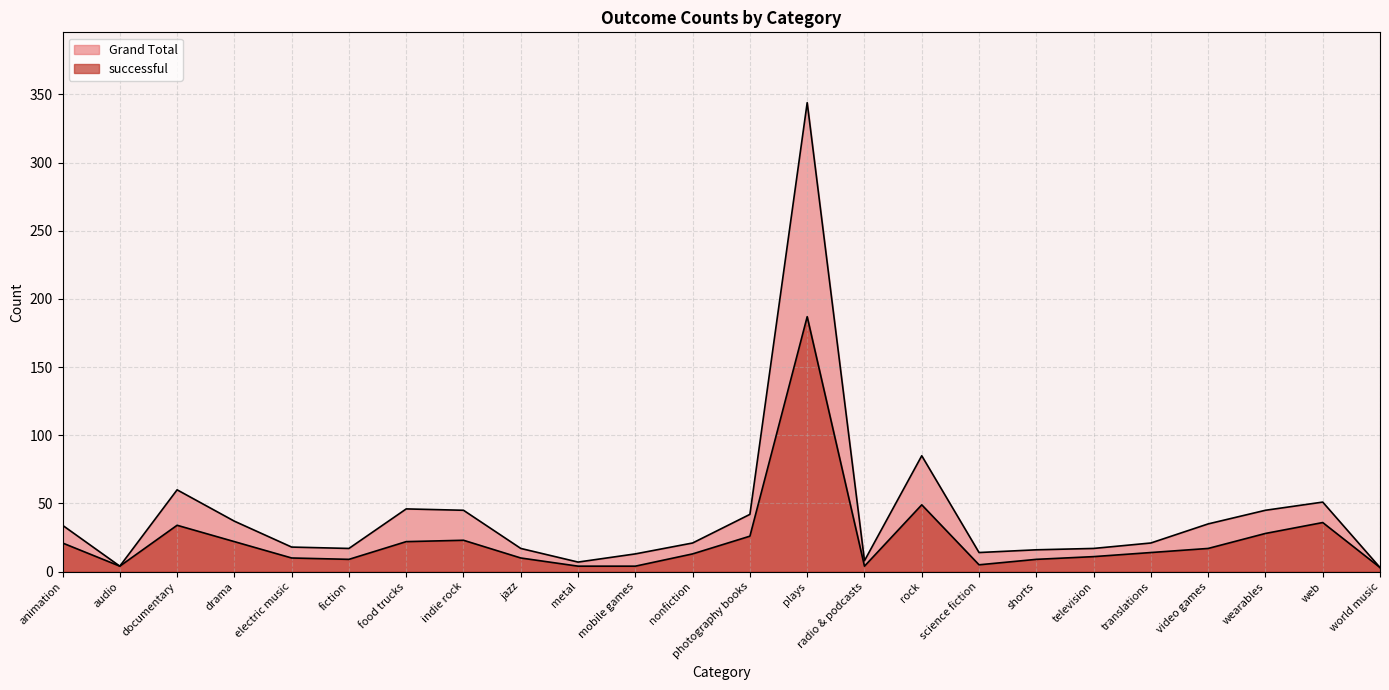

Reading left to right, transcribe all the data shown in this chart.

Grand Total: animation=34	audio=4	documentary=60	drama=37	electric music=18	fiction=17	food trucks=46	indie rock=45	jazz=17	metal=7	mobile games=13	nonfiction=21	photography books=42	plays=344	radio & podcasts=8	rock=85	science fiction=14	shorts=16	television=17	translations=21	video games=35	wearables=45	web=51	world music=3
successful: animation=21	audio=4	documentary=34	drama=22	electric music=10	fiction=9	food trucks=22	indie rock=23	jazz=10	metal=4	mobile games=4	nonfiction=13	photography books=26	plays=187	radio & podcasts=4	rock=49	science fiction=5	shorts=9	television=11	translations=14	video games=17	wearables=28	web=36	world music=3